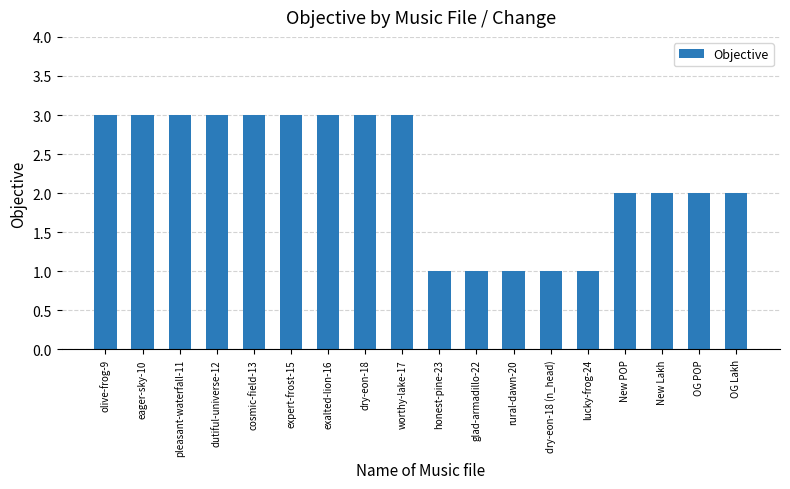

What is the approximate value at dutiful-universe-12?

3